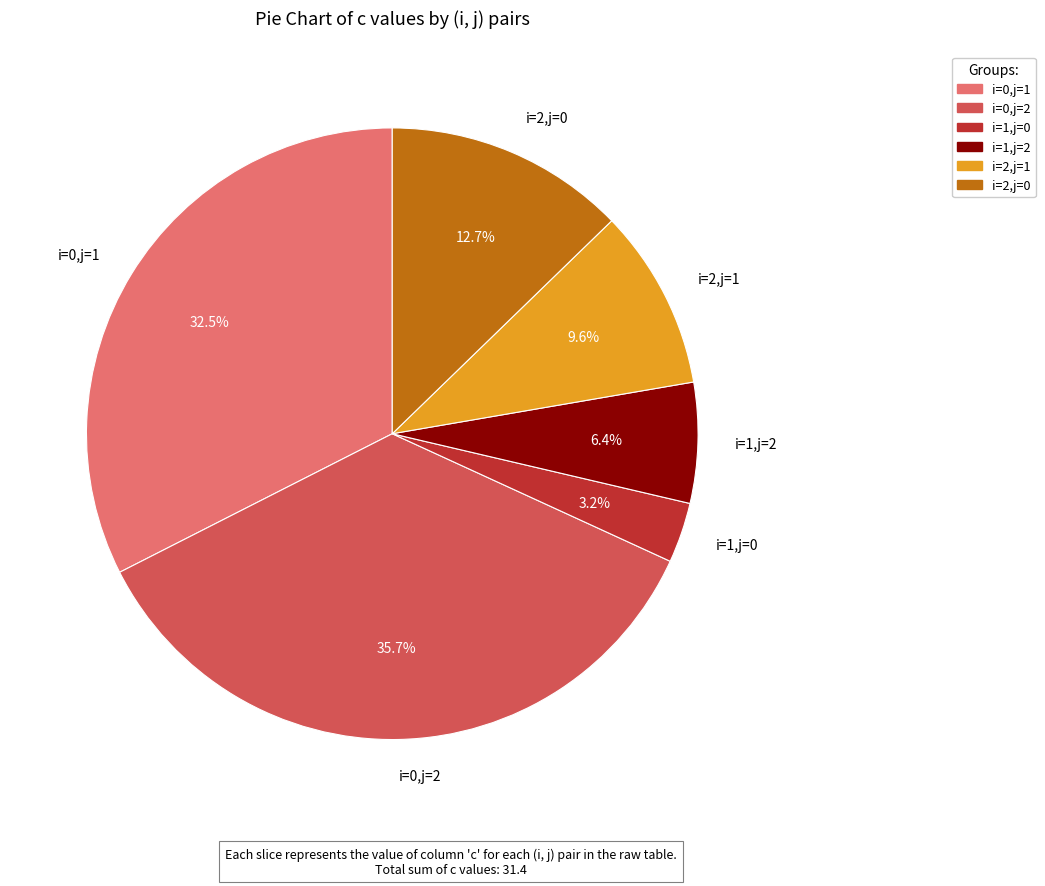

Rank the categories by value from lowest to highest.

i=1,j=0, i=1,j=2, i=2,j=1, i=2,j=0, i=0,j=1, i=0,j=2